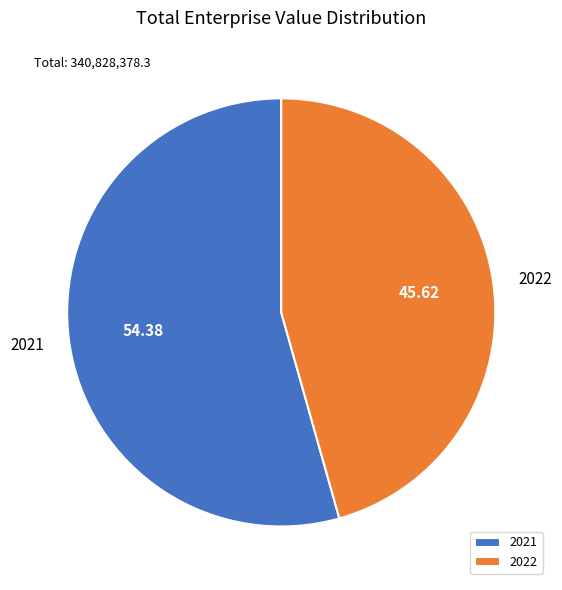

Rank the categories by value from highest to lowest.

2021, 2022